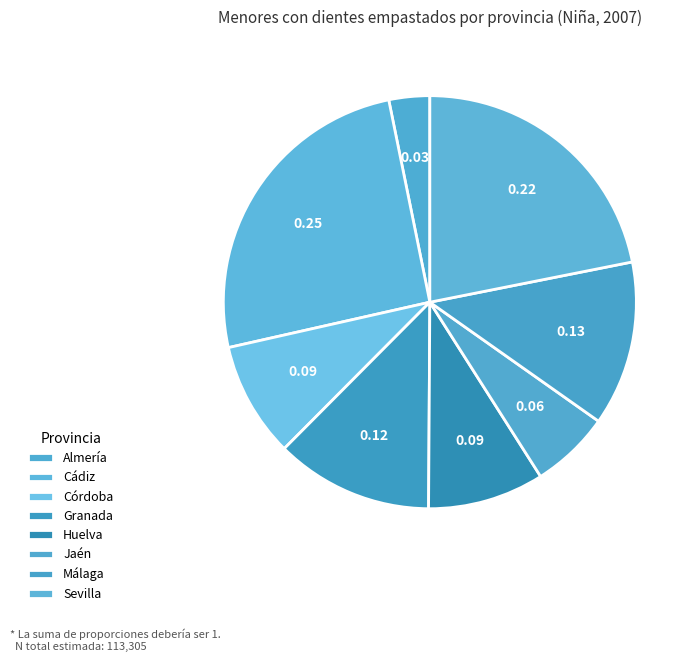

What is the total percentage of Jaén and Huelva?

15.3%